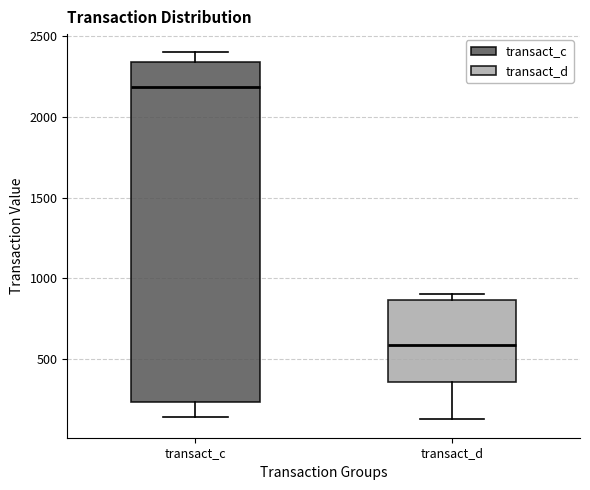

Which box is the tallest, from its lower edge to its upper edge?

transact_c